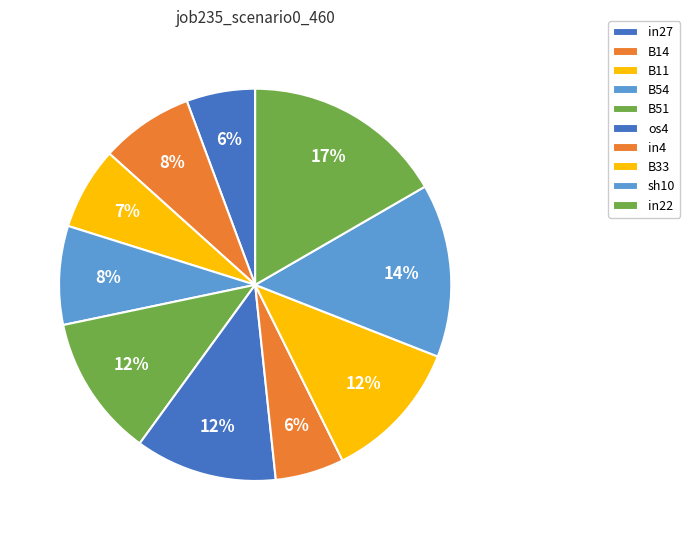

Count the number of slices in the pie.

10